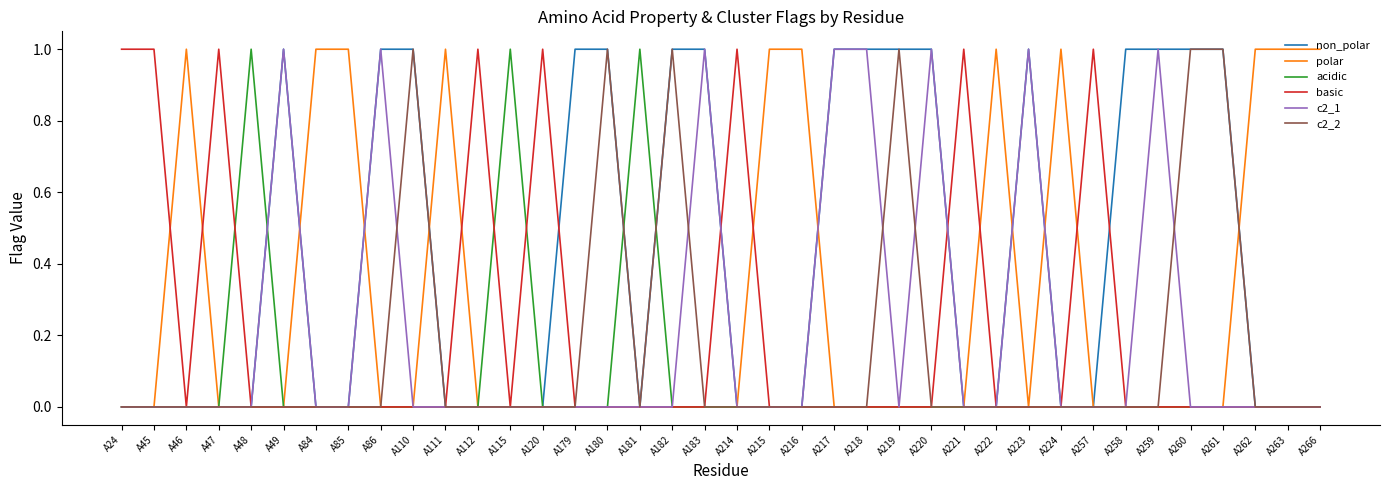

What is the difference between the maximum and second lowest values in the c2_1 series?

1